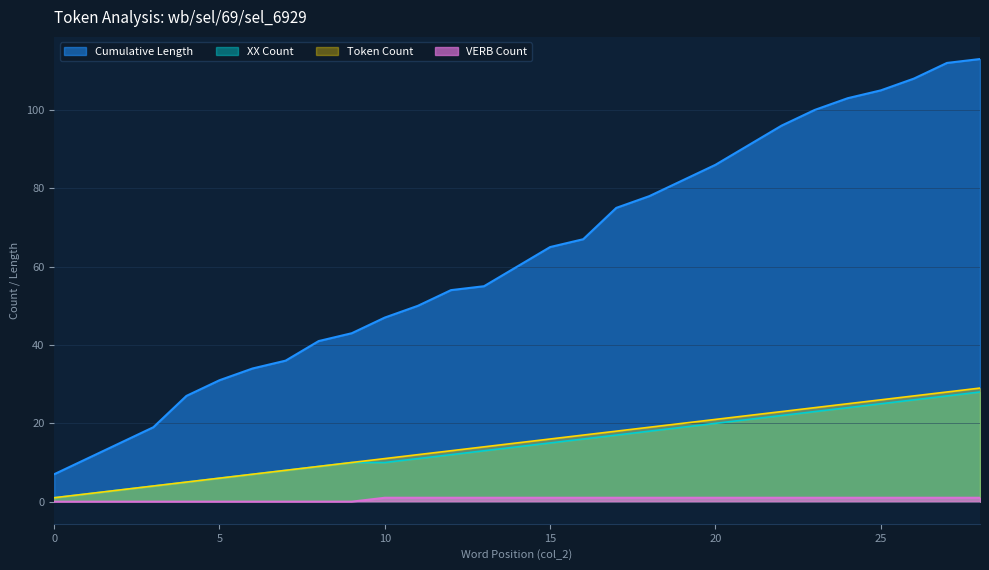

True or false: VERB Count and Word Index cross at least once.

False